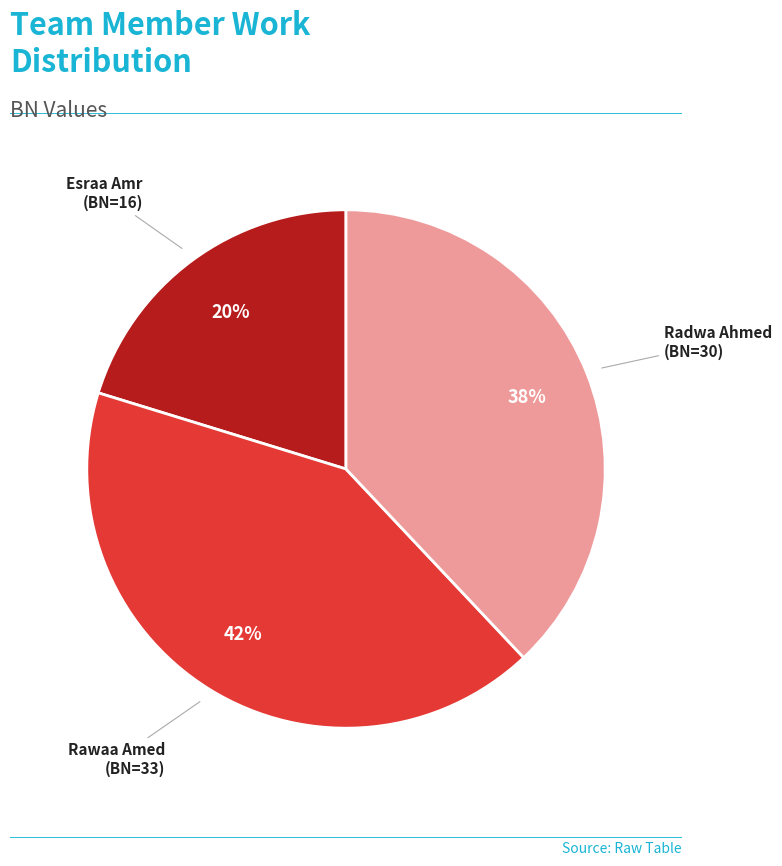

Count the number of slices in the pie.

3